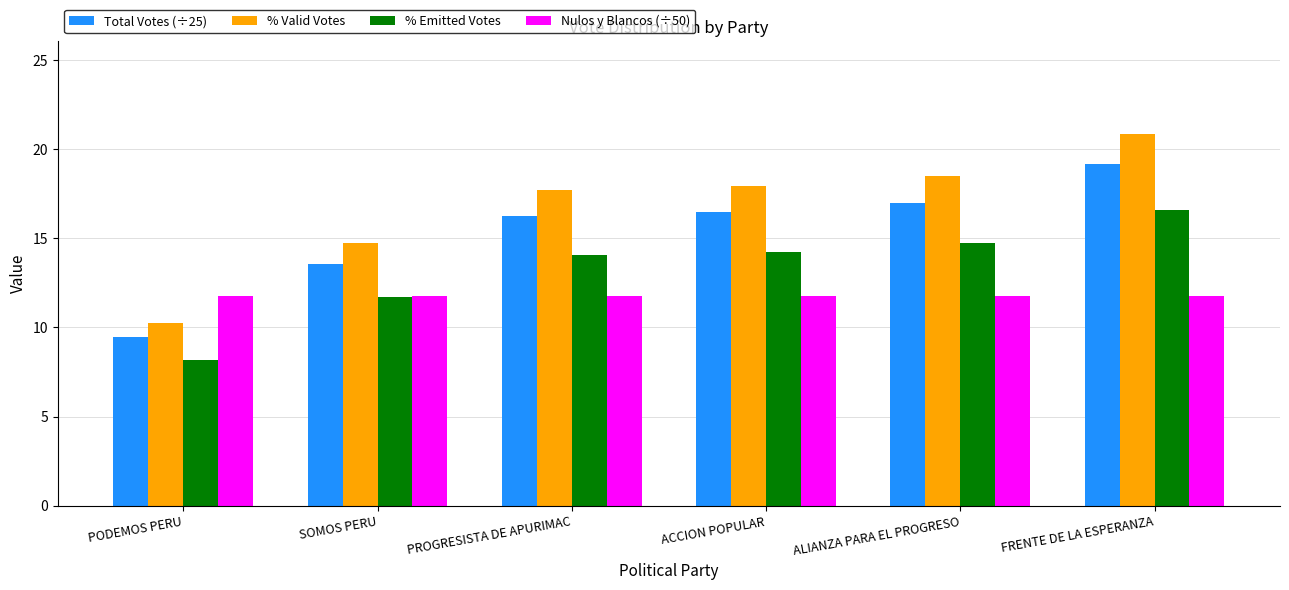

How many bars are there in each group?

4